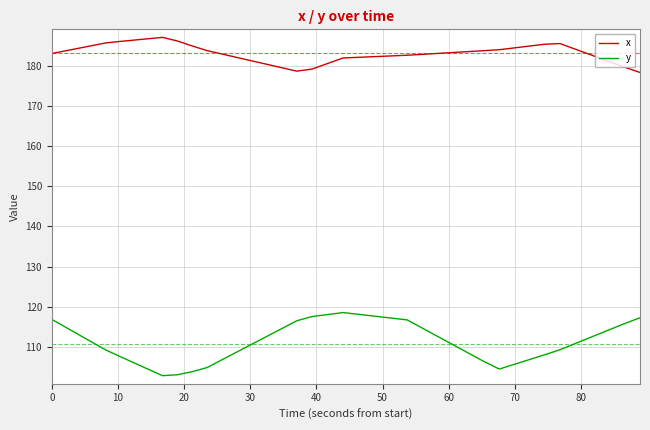

What is the minimum value for y?

102.9